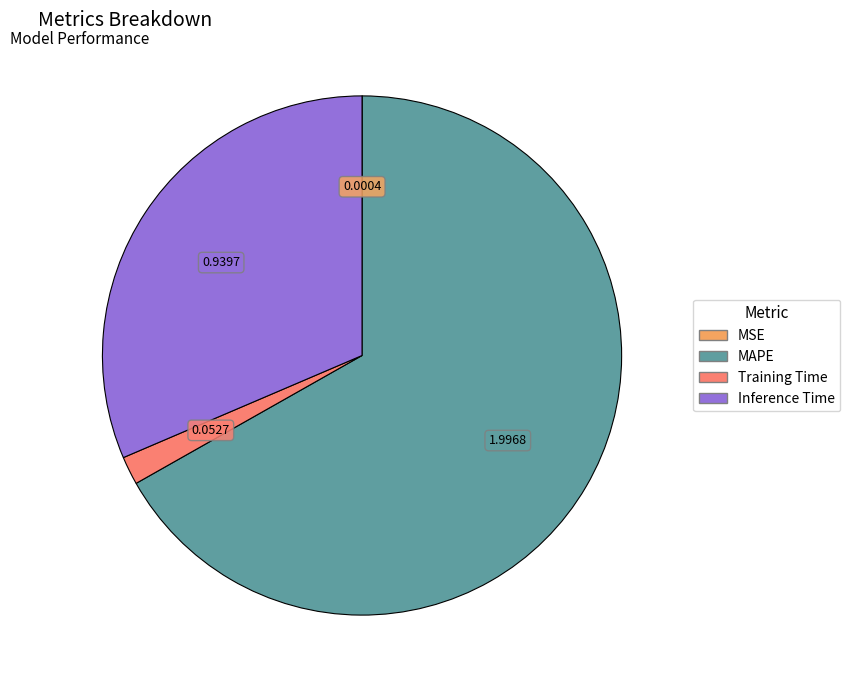

Does any single category account for the majority?

Yes